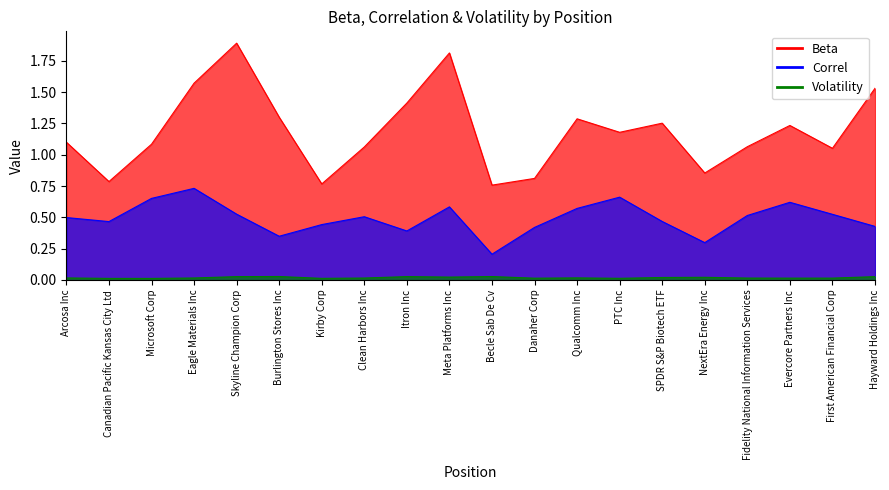

List the labels in order of Beta value, largest first.

Skyline Champion Corp, Meta Platforms Inc, Eagle Materials Inc, Hayward Holdings Inc, Itron Inc, Burlington Stores Inc, Qualcomm Inc, SPDR S&P Biotech ETF, Evercore Partners Inc, PTC Inc, Arcosa Inc, Microsoft Corp, Fidelity National Information Services, Clean Harbors Inc, First American Financial Corp, NextEra Energy Inc, Danaher Corp, Canadian Pacific Kansas City Ltd, Kirby Corp, Becle Sab De Cv